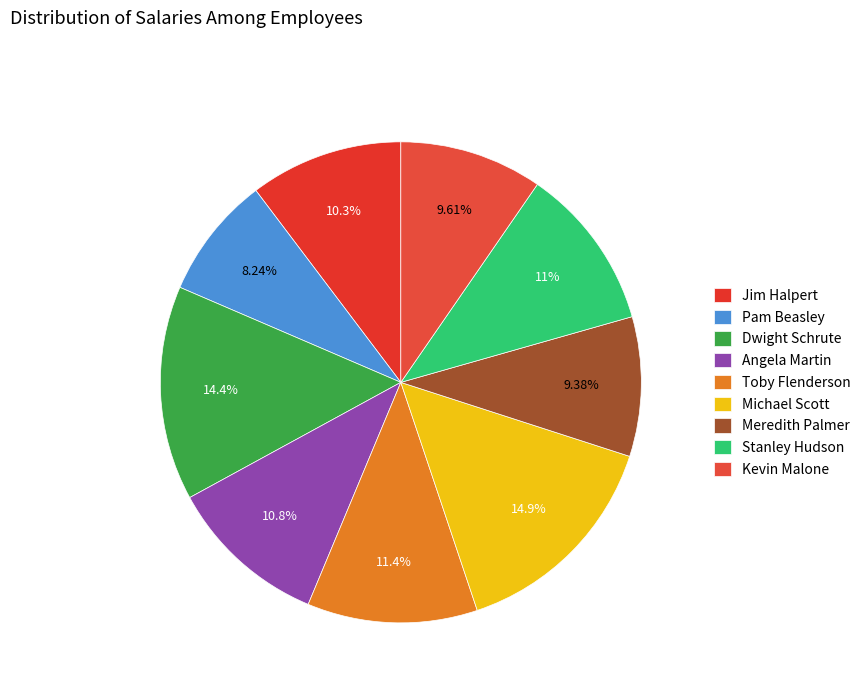

What is the largest slice in the pie chart?

Michael Scott